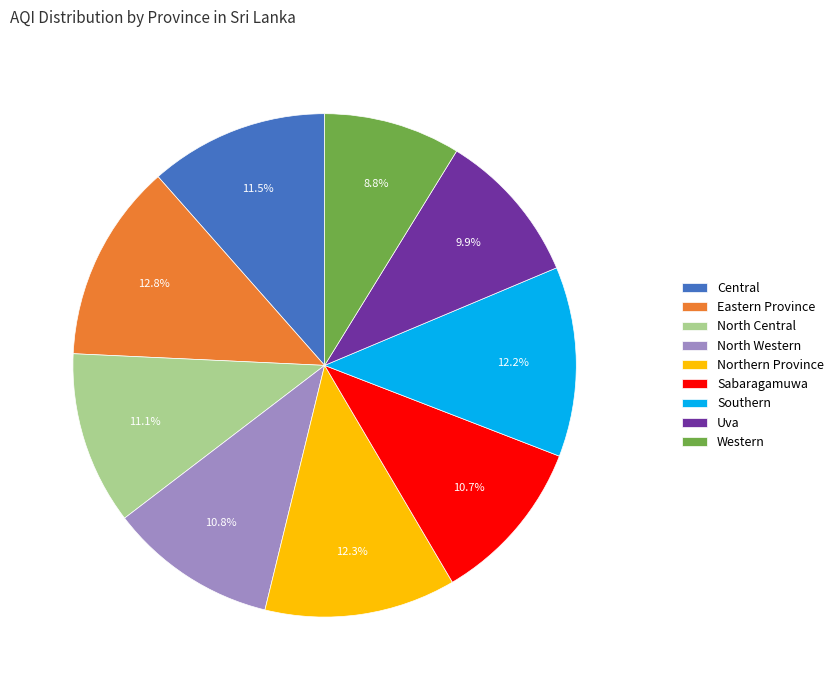

Does any single category account for the majority?

No